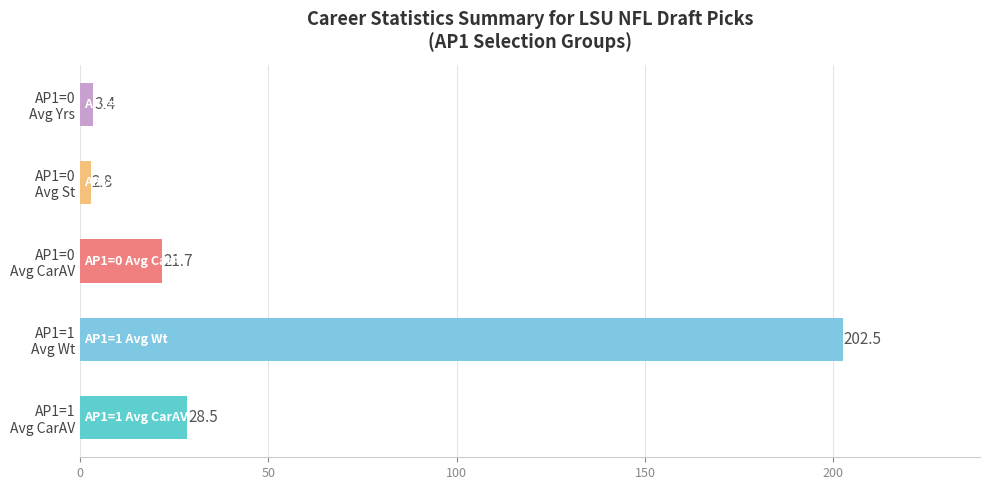

How many bars are there in total?

5